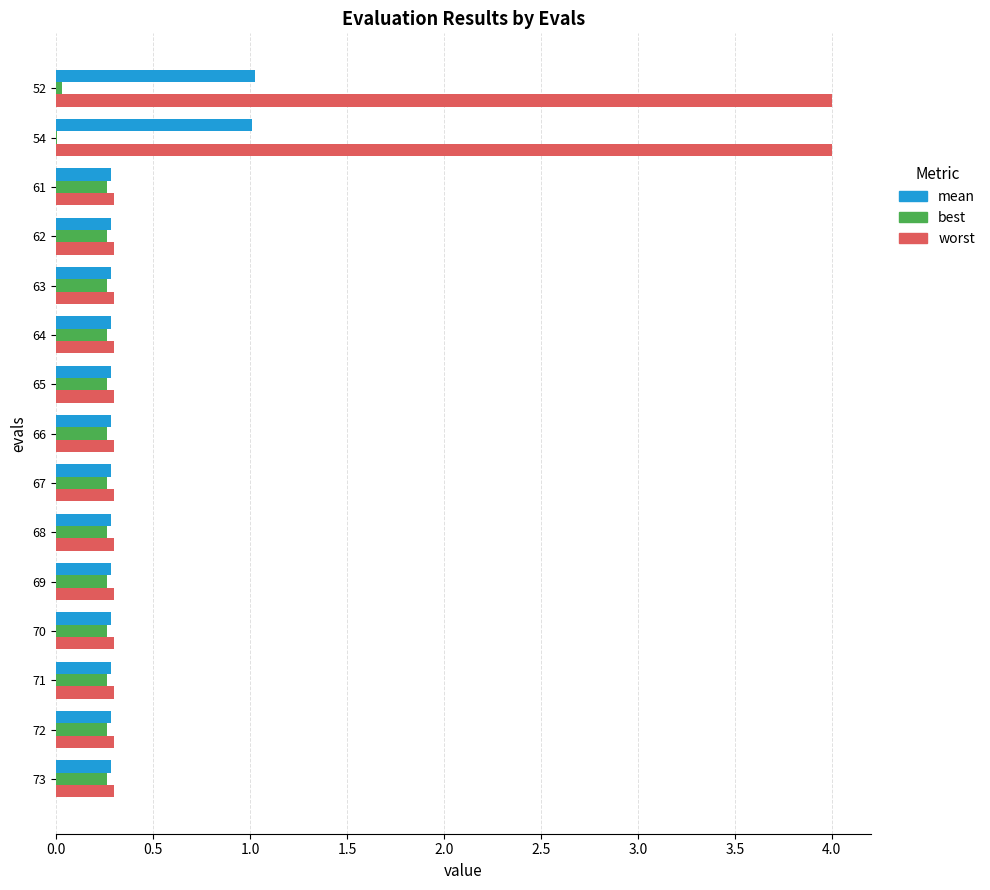

The worst series shows 0.3 at 63. True or false?

True